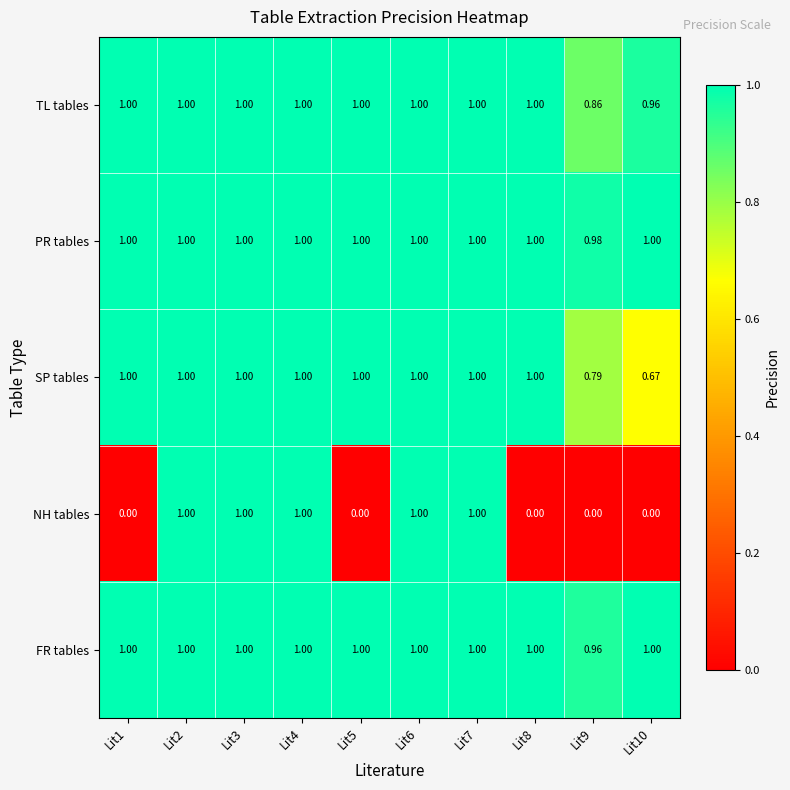

At how many categories does at least one series exceed 0?

10